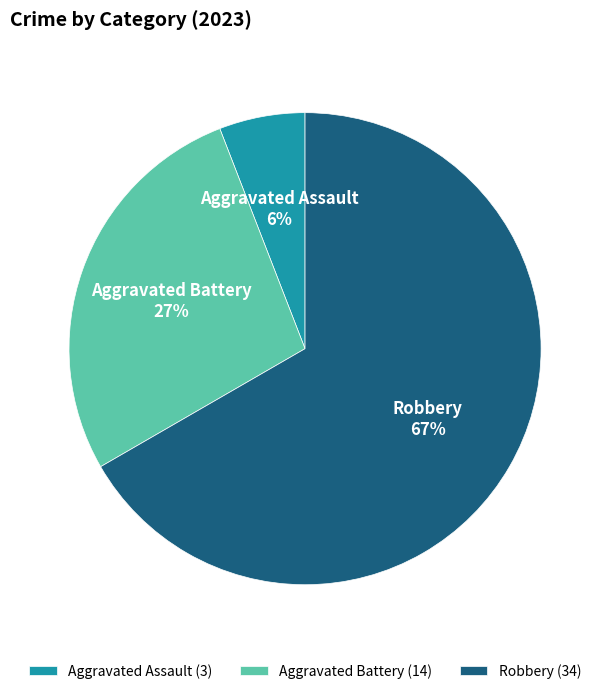

Which has a higher value, Robbery or Aggravated Battery?

Robbery